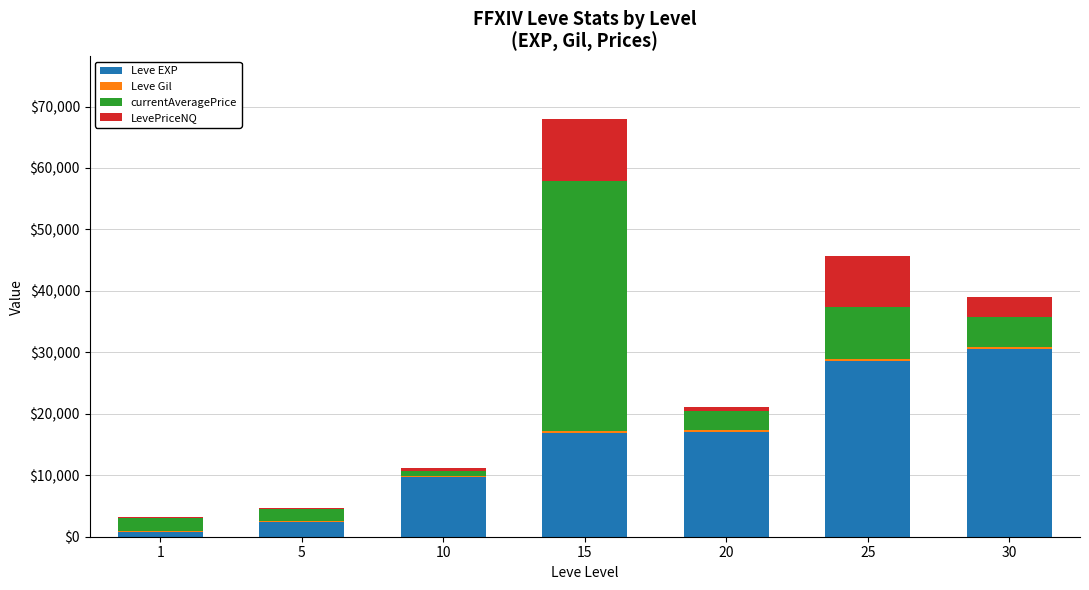

Are the bars horizontal?

No